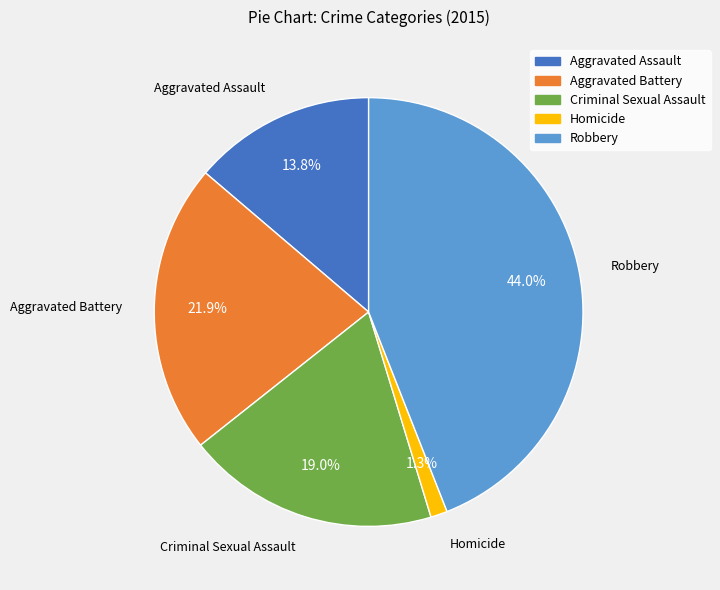

What portion of the pie excludes Aggravated Assault?

86.2%